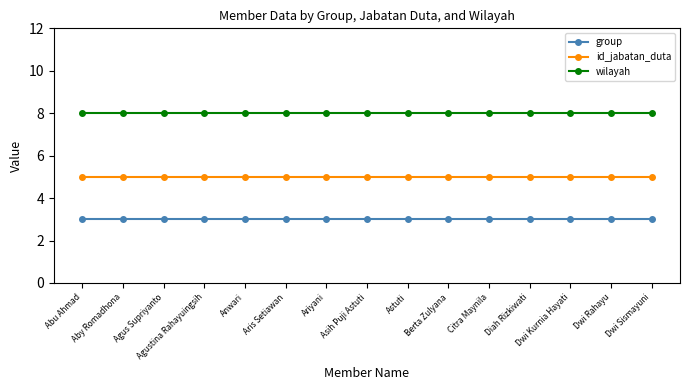

Reading right to left, what are all the values shown in this chart?

group: 3	3	3	3	3	3	3	3	3	3	3	3	3	3	3
id_jabatan_duta: 5	5	5	5	5	5	5	5	5	5	5	5	5	5	5
wilayah: 8	8	8	8	8	8	8	8	8	8	8	8	8	8	8